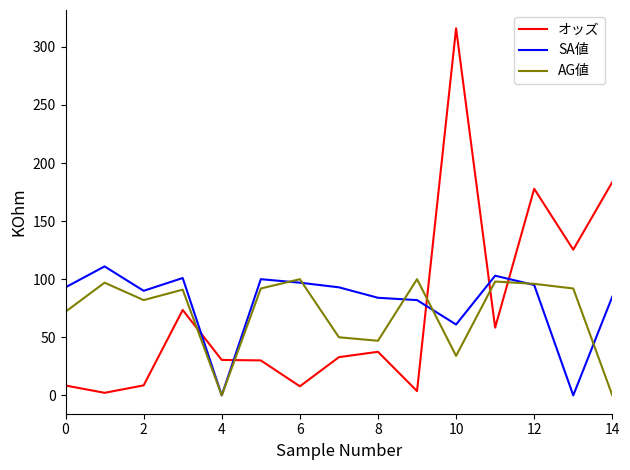

True or false: オッズ and AG値 intersect in this chart.

True